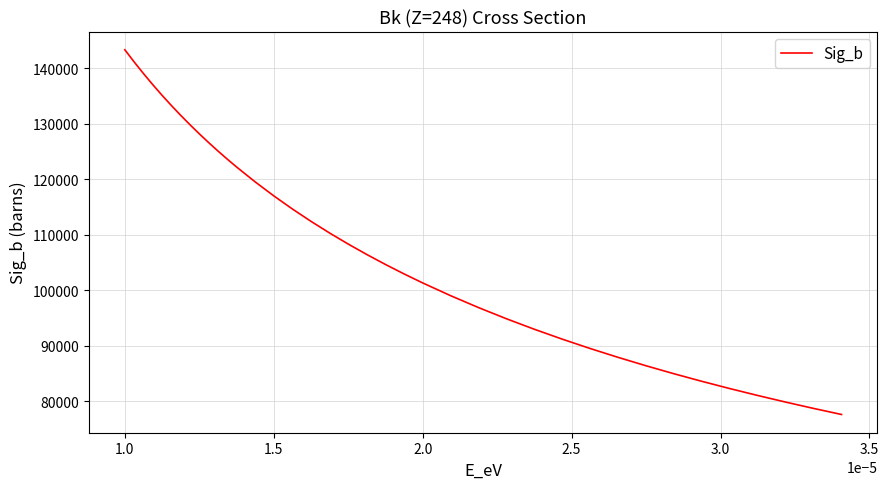

Reading right to left, what are all the values shown in this chart?

77661.8	78752.7	79891.0	81080.1	82324.0	83626.9	84993.8	86430.0	87941.6	89535.4	91219.2	93001.7	94893.0	96904.6	99049.8	101344.2	102965.5	104667.2	106456.1	108340.1	110327.8	112429.1	114655.2	117019.1	119535.5	122221.7	123634.5	125097.4	126613.6	128186.3	129819.1	131515.9	133281.1	135119.3	137035.7	139036.1	141126.8	143314.6